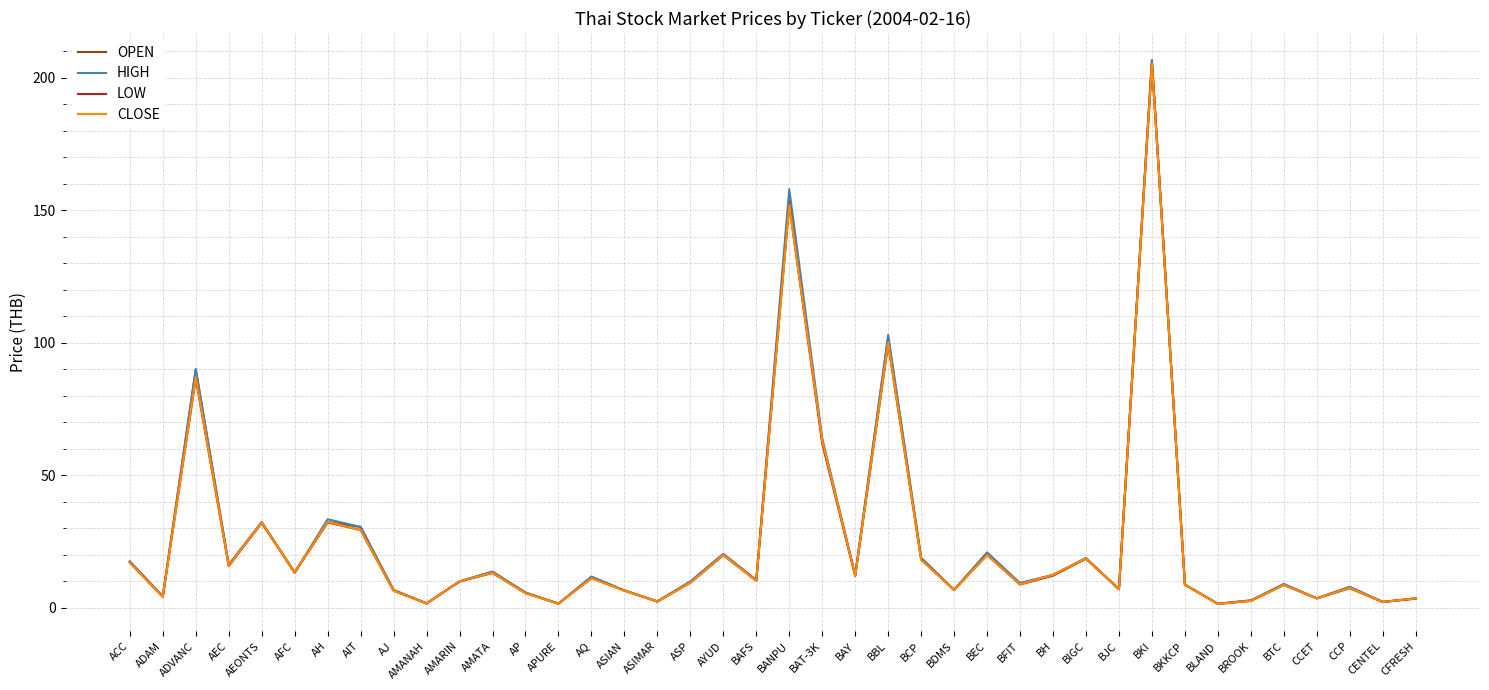

Read the LOW value at BEC.

19.9